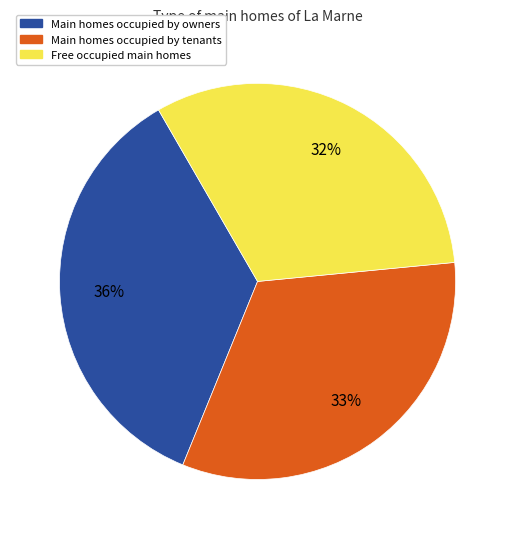

The Main homes occupied by owners slice represents 36% of the pie. True or false?

True